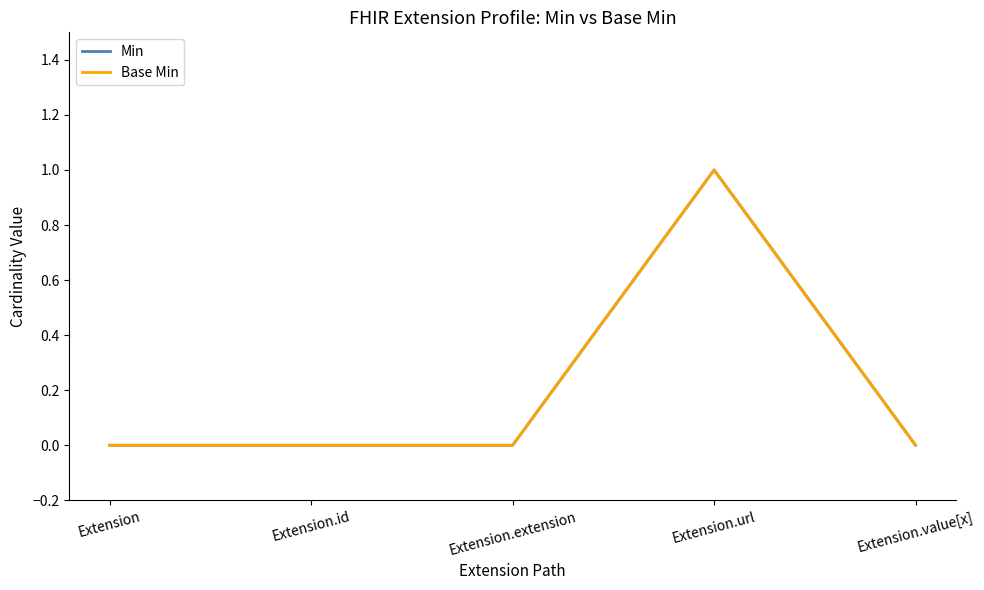

Reading right to left, list all the values displayed in this chart.

Min: Extension.value[x]=0	Extension.url=1	Extension.extension=0	Extension.id=0	Extension=0
Base Min: Extension.value[x]=0	Extension.url=1	Extension.extension=0	Extension.id=0	Extension=0